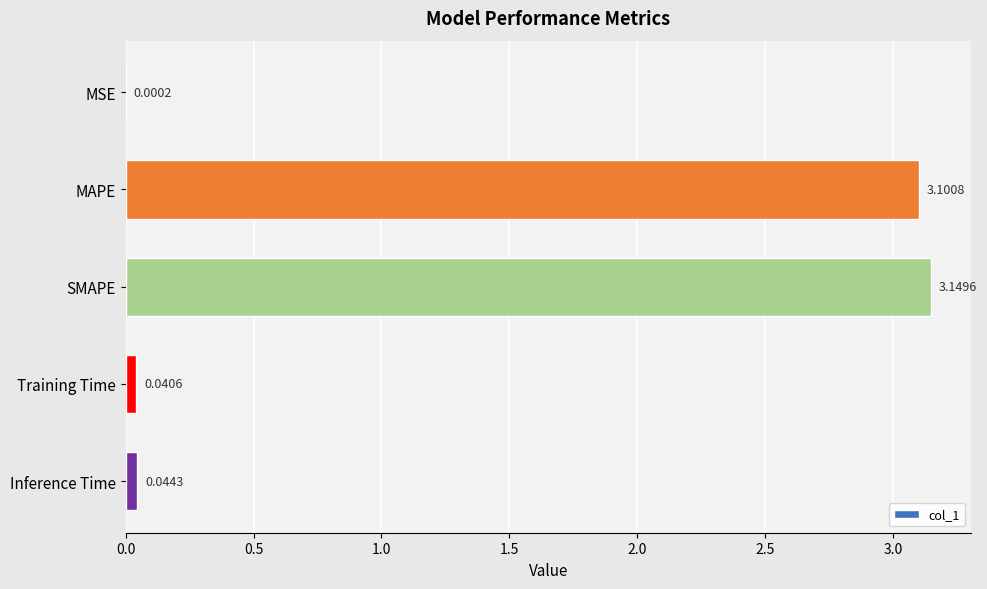

Between MSE and Inference Time, which is larger?

Inference Time